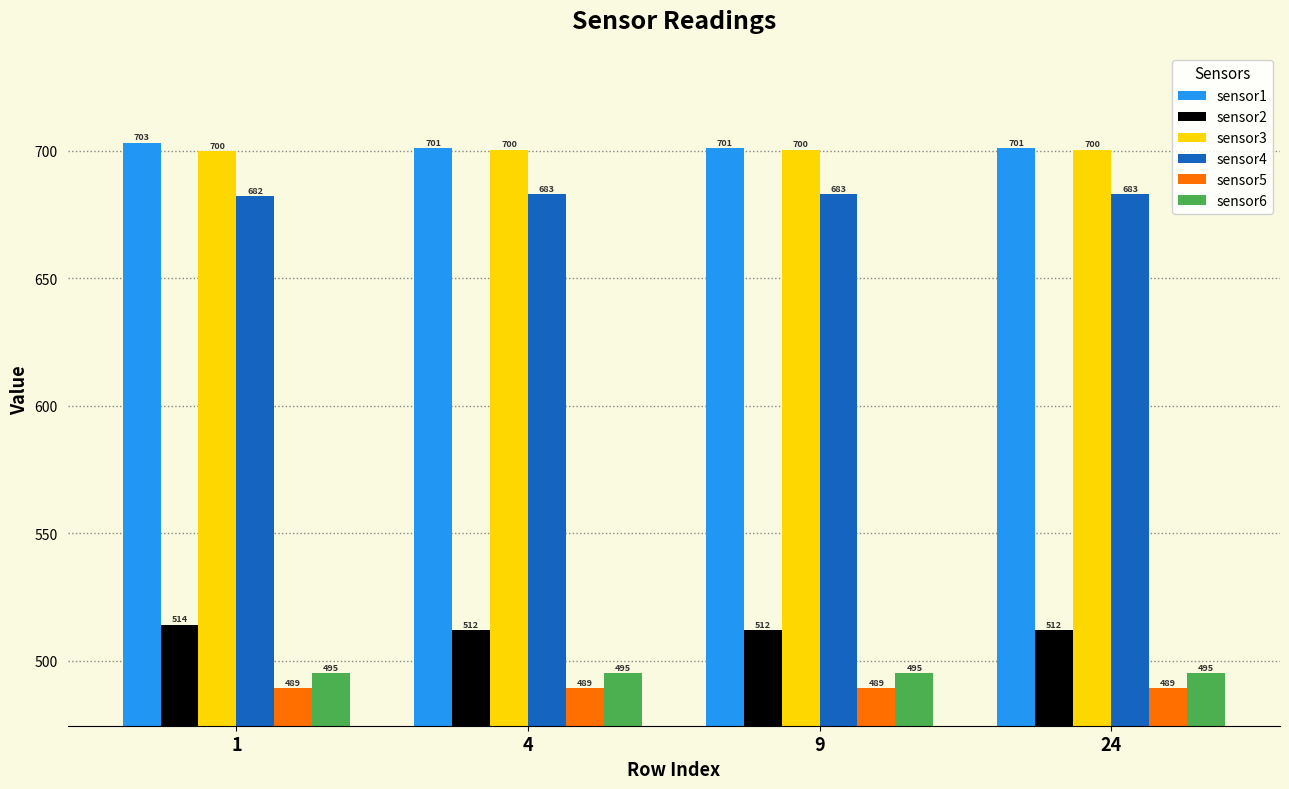

Where is sensor4 nearest to the value 682?

1